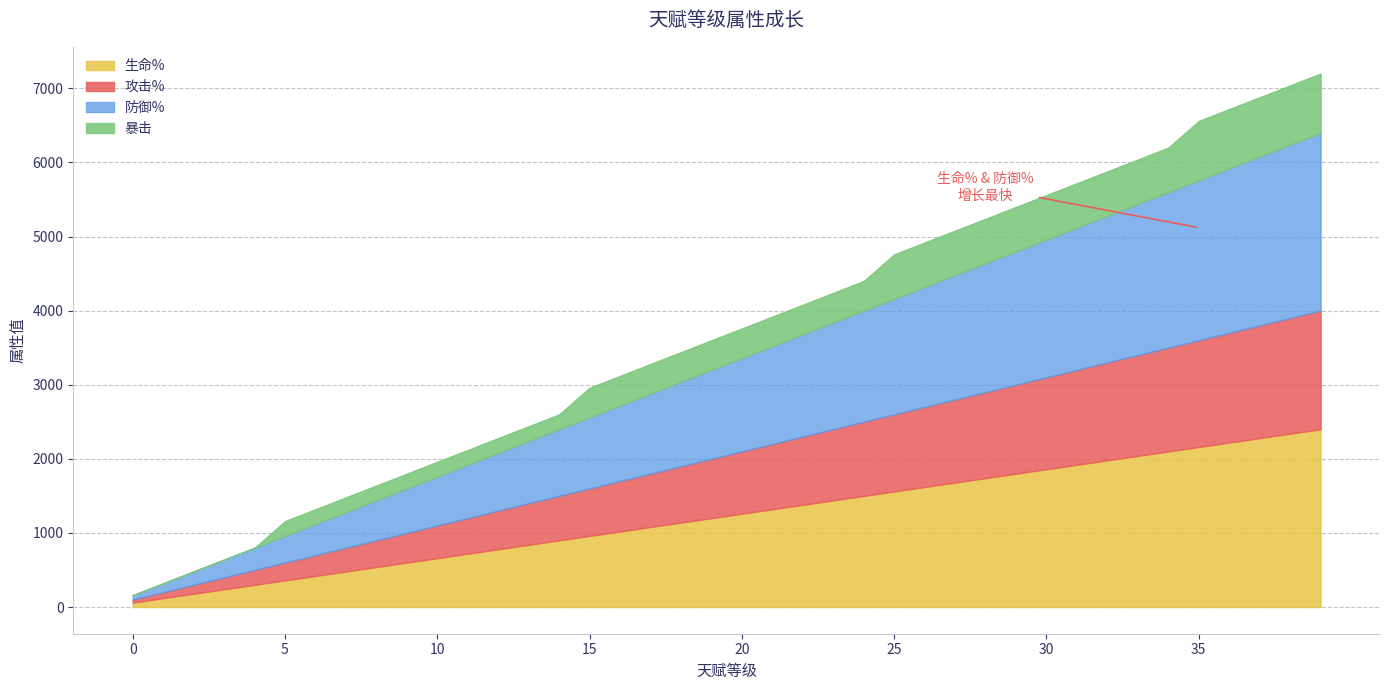

How many values in the 暴击 series are below 400?

15